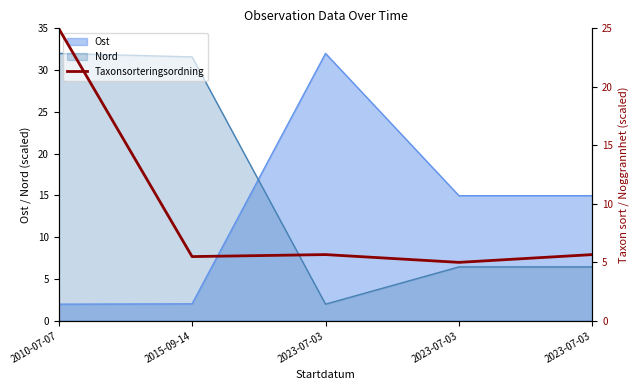

The value at 2023-07-03 is 5.0. True or false?

True